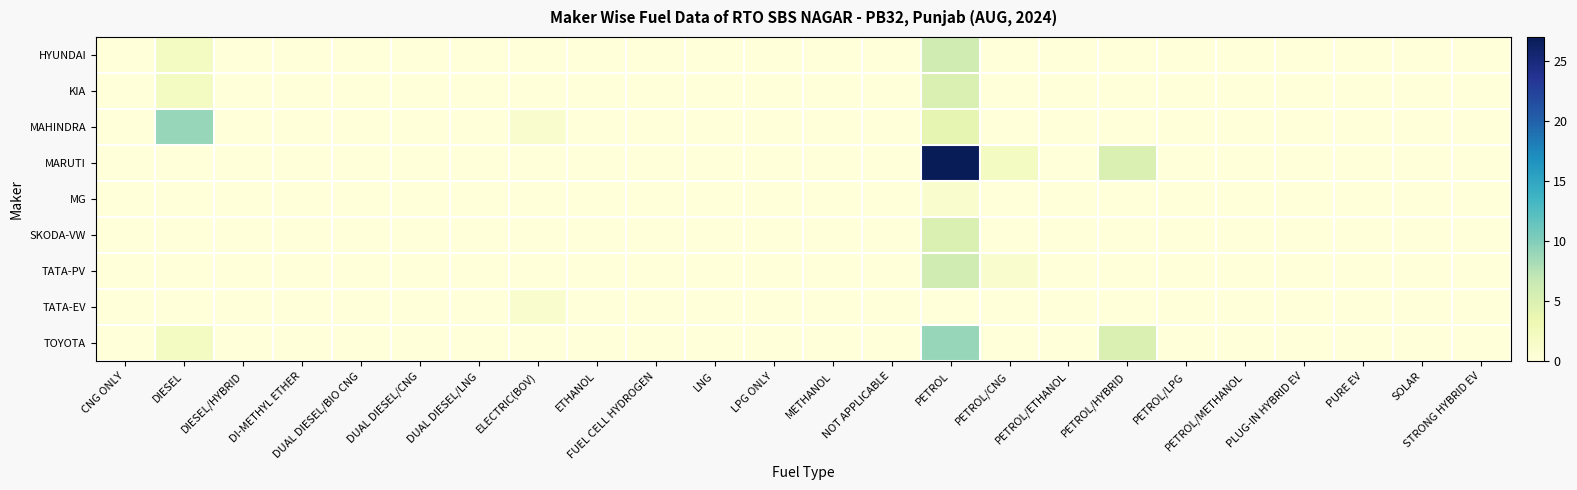

Which series has the widest spread of values?

MARUTI